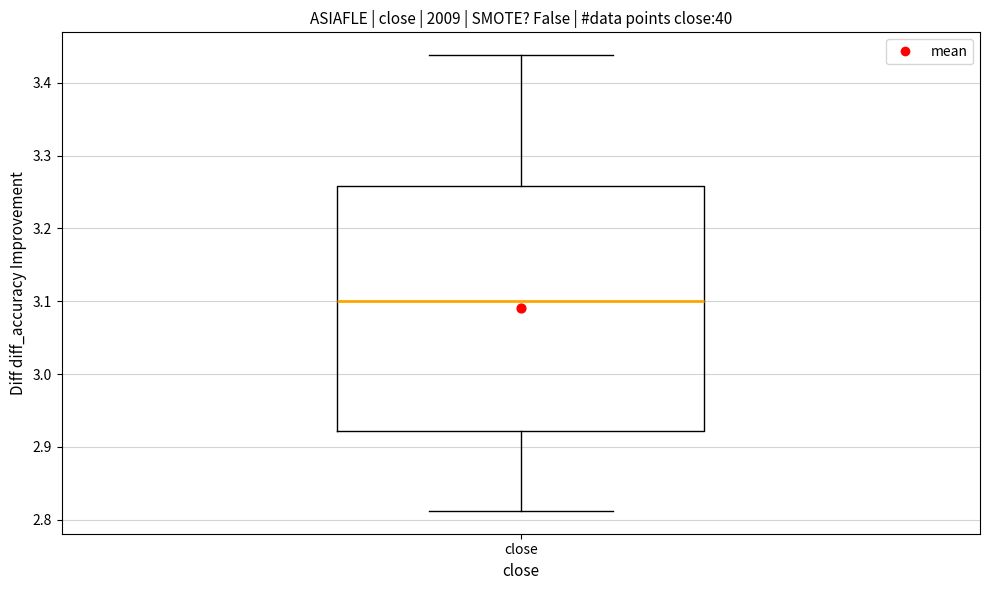

Where does the median line of the box for close sit on the y-axis? The values are not printed on the chart, so give them approximately, as read against the axis.

3.10